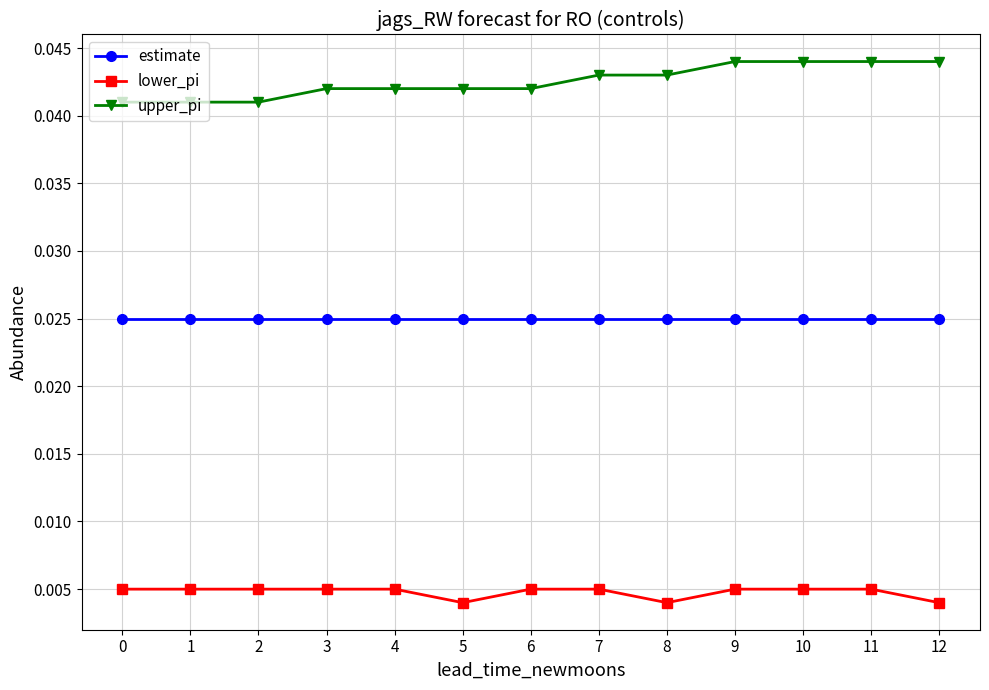

At 5, list the series in order from smallest to largest.

lower_pi, estimate, upper_pi